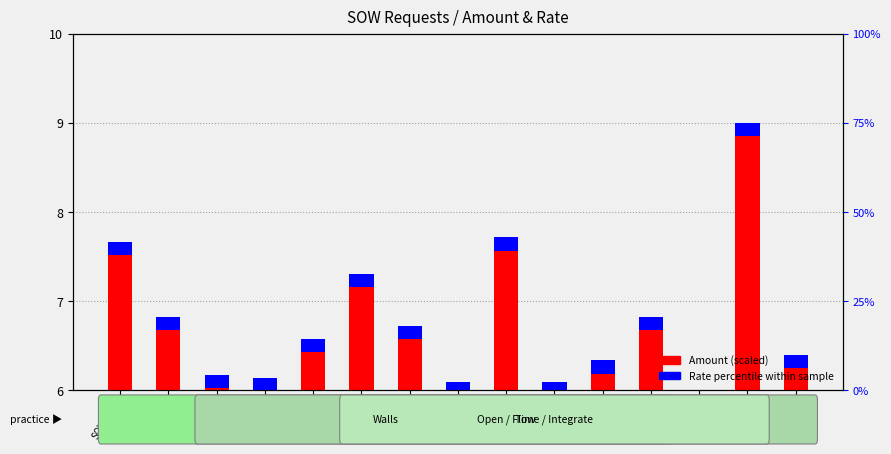

The Amount (scaled) series shows 0.2 at SOW-703. True or false?

True